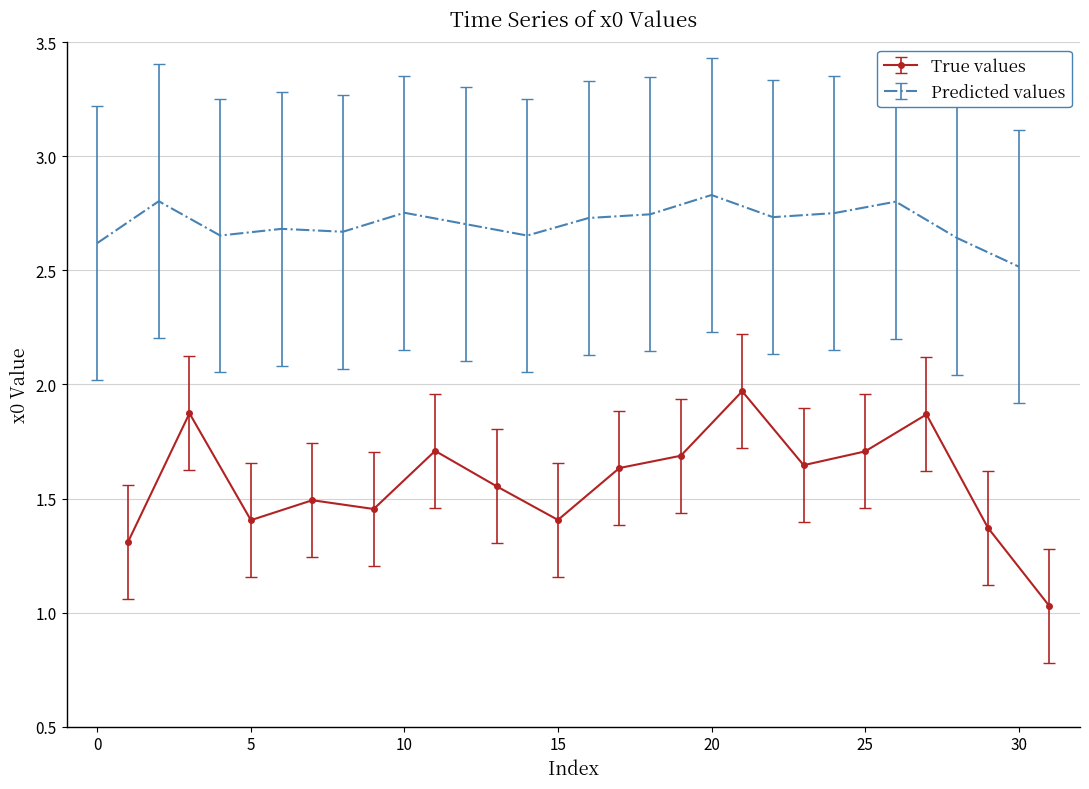

What is the change in value from 6 to 31?

-1.7